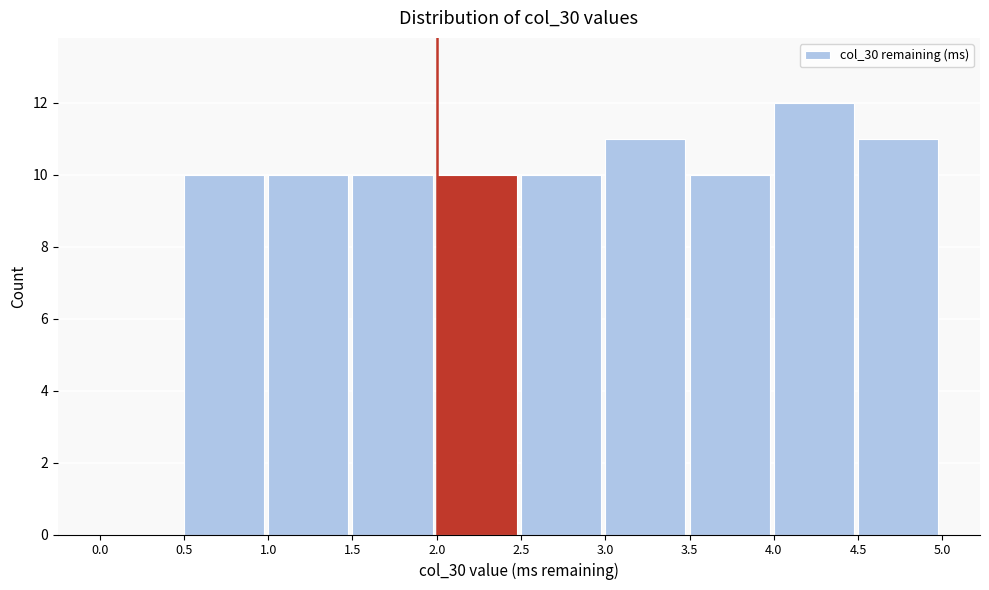

Reading left to right, transcribe this chart: for each bar, give the range it covers on the x-axis and its height. The values are not printed on the chart, so give them approximately, as read against the axis.

0.0 to 0.5: 0
0.5 to 1.0: 10
1.0 to 1.5: 10
1.5 to 2.0: 10
2.0 to 2.5: 10
2.5 to 3.0: 10
3.0 to 3.5: 11
3.5 to 4.0: 10
4.0 to 4.5: 12
4.5 to 5.0: 11